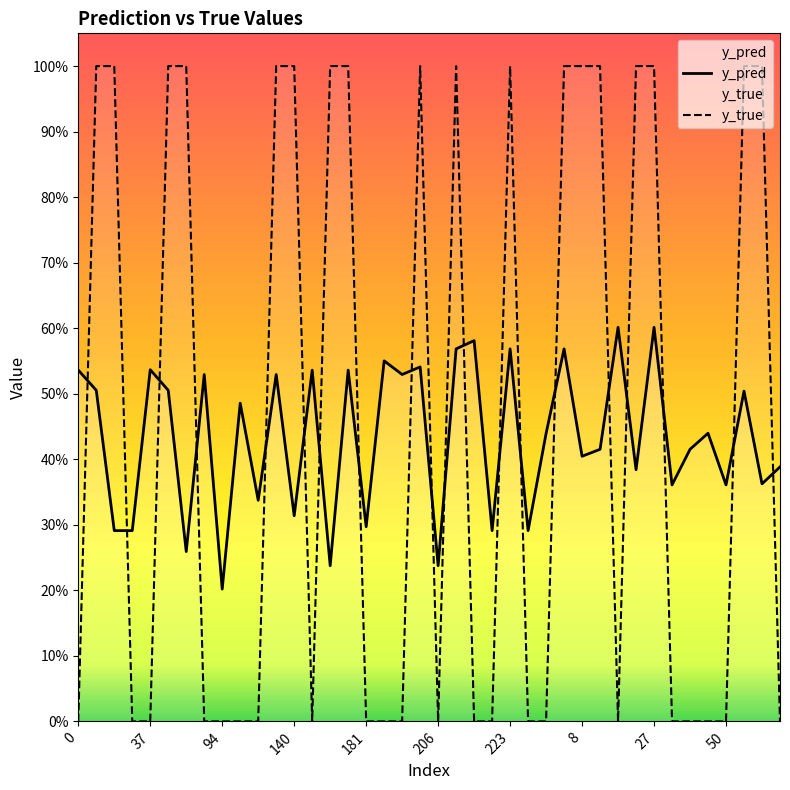

What is the label of the 32nd point from the left?

31